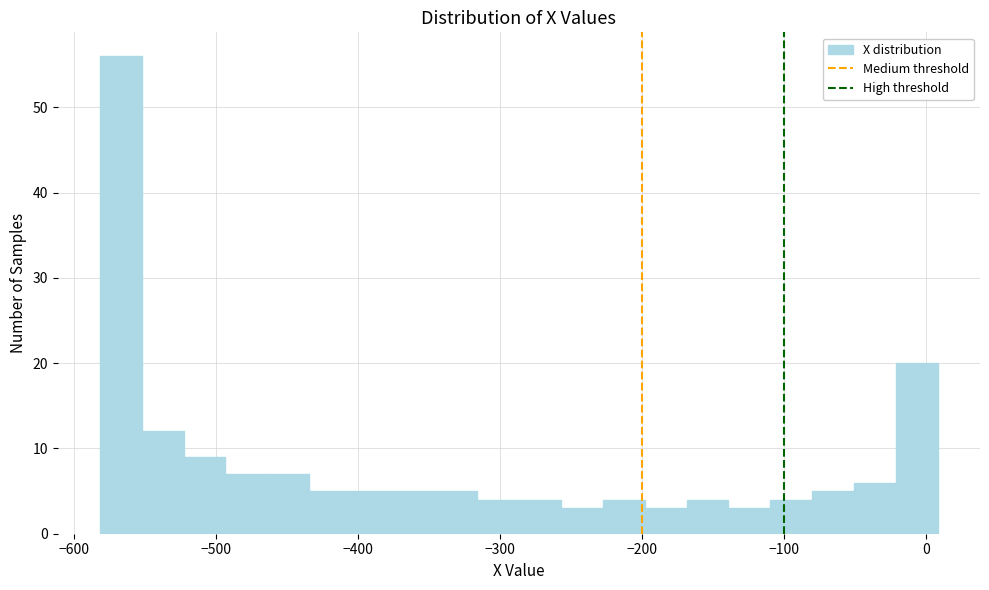

Around what value on the x-axis is the tallest bar? Give the approximate position of its centre, as read against the axis.

-570